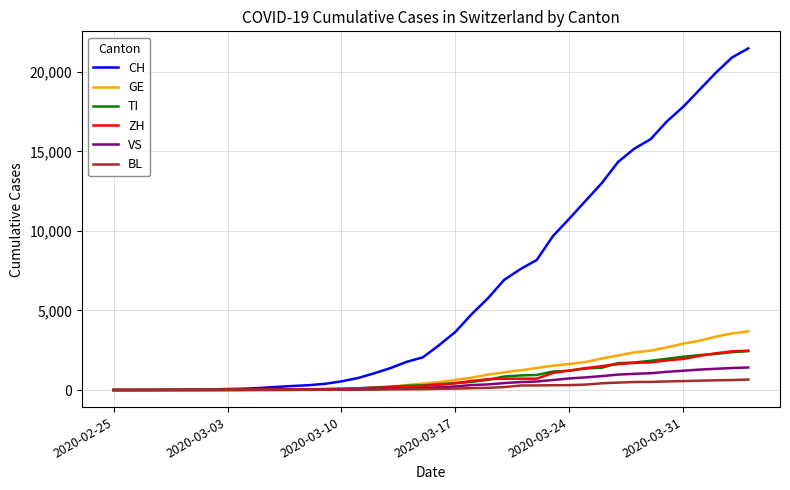

Which series has the widest spread of values?

CH